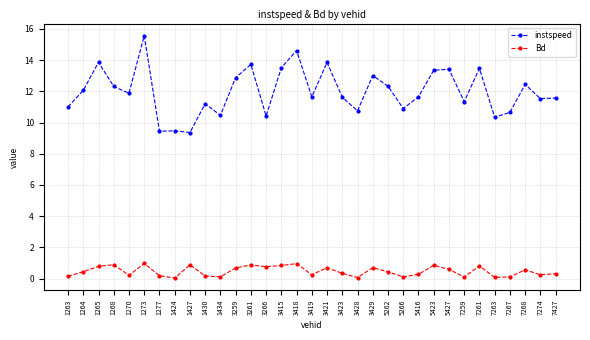

Where is the first local maximum for instspeed?

1265